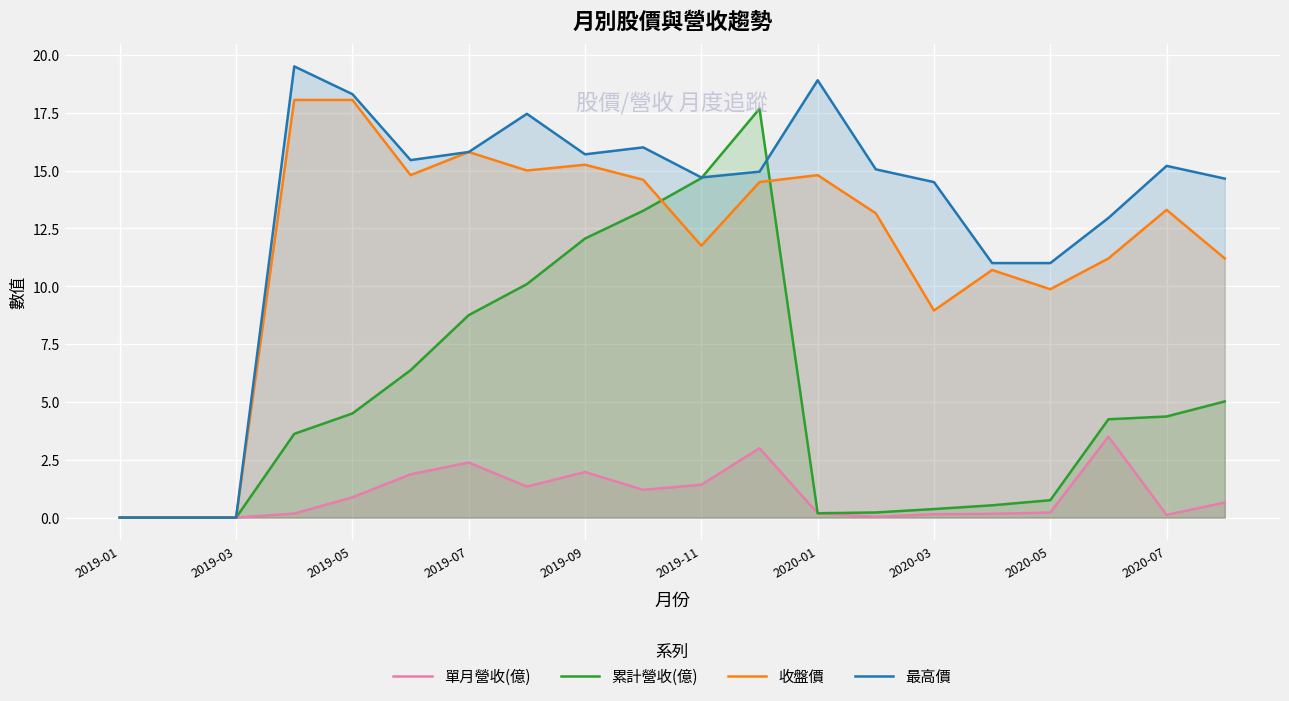

What is the difference between the highest and lowest values at 2020-03?

14.4